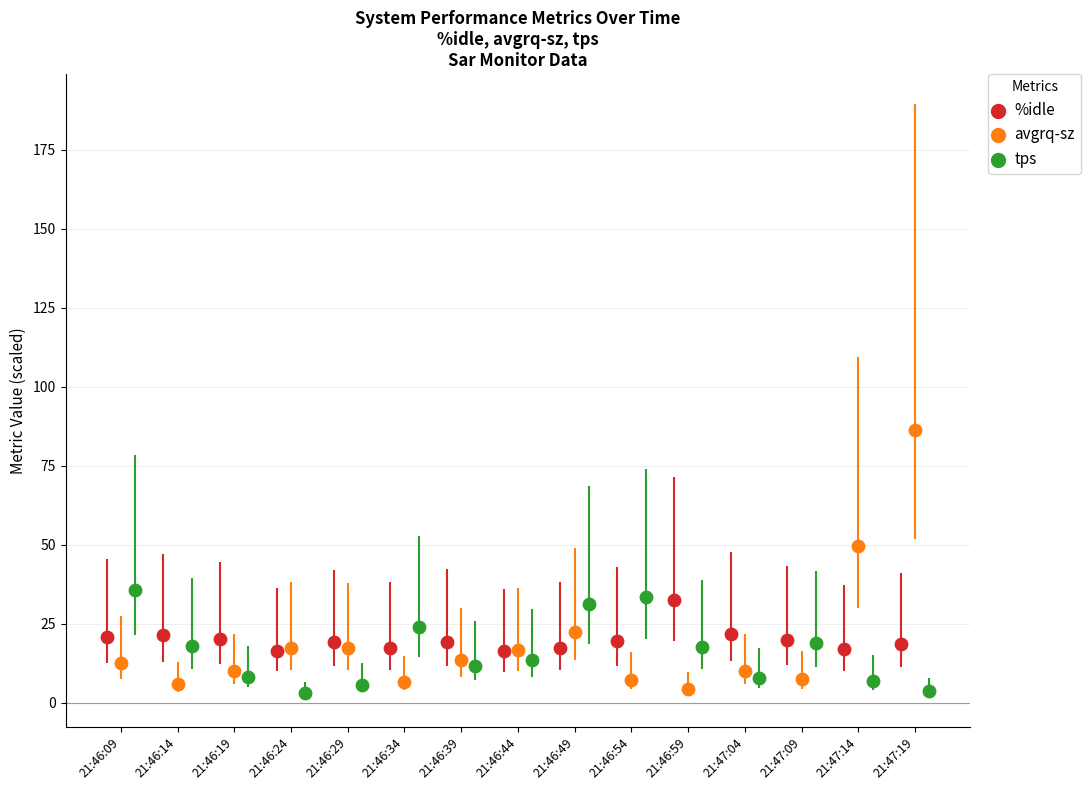

Which series has the widest spread of Y values?

avgrq-sz